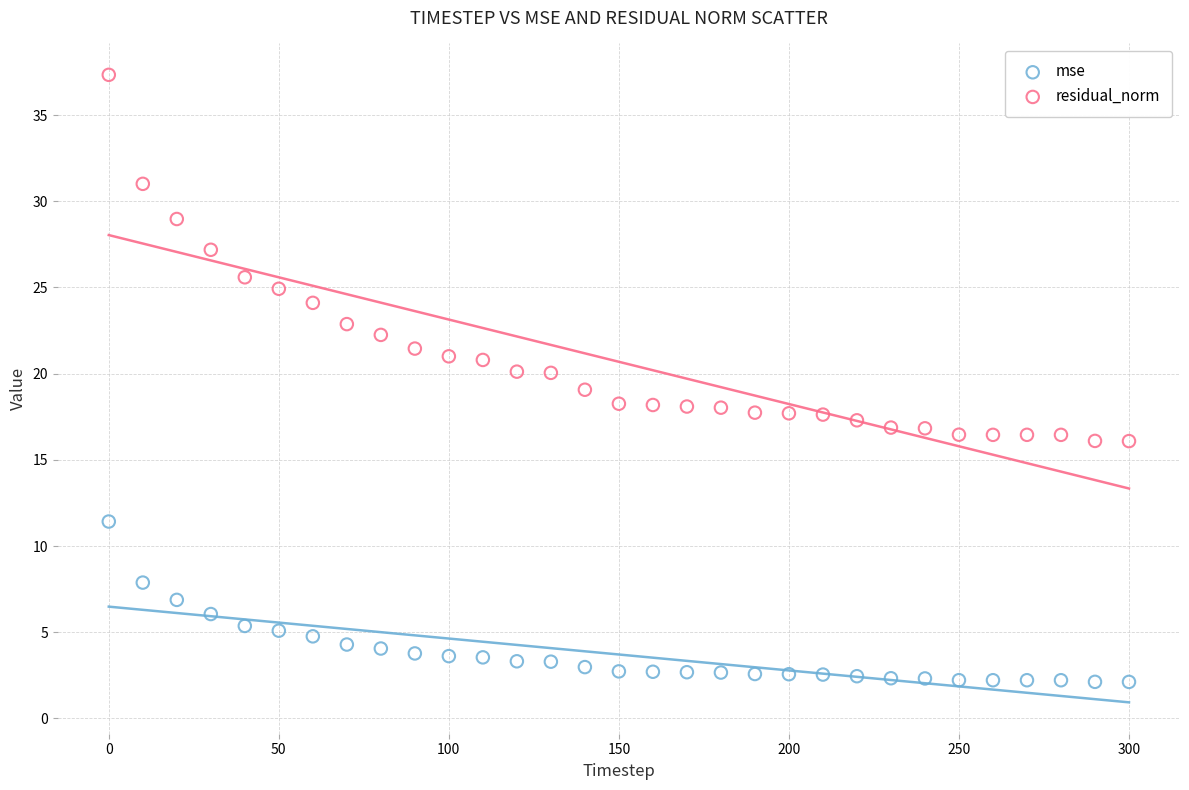

What are all the series names shown in the legend?

mse, residual_norm